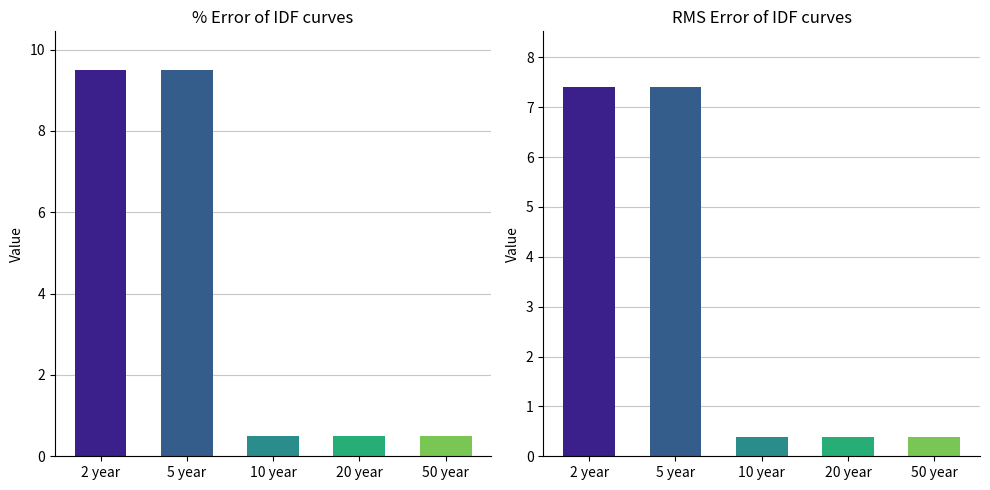

Reading left to right, what are all the values shown in this chart?

Mean col_0: 9.5	9.5	0.5	0.5	0.5
Mean col_0 (scaled): 7.4	7.4	0.4	0.4	0.4